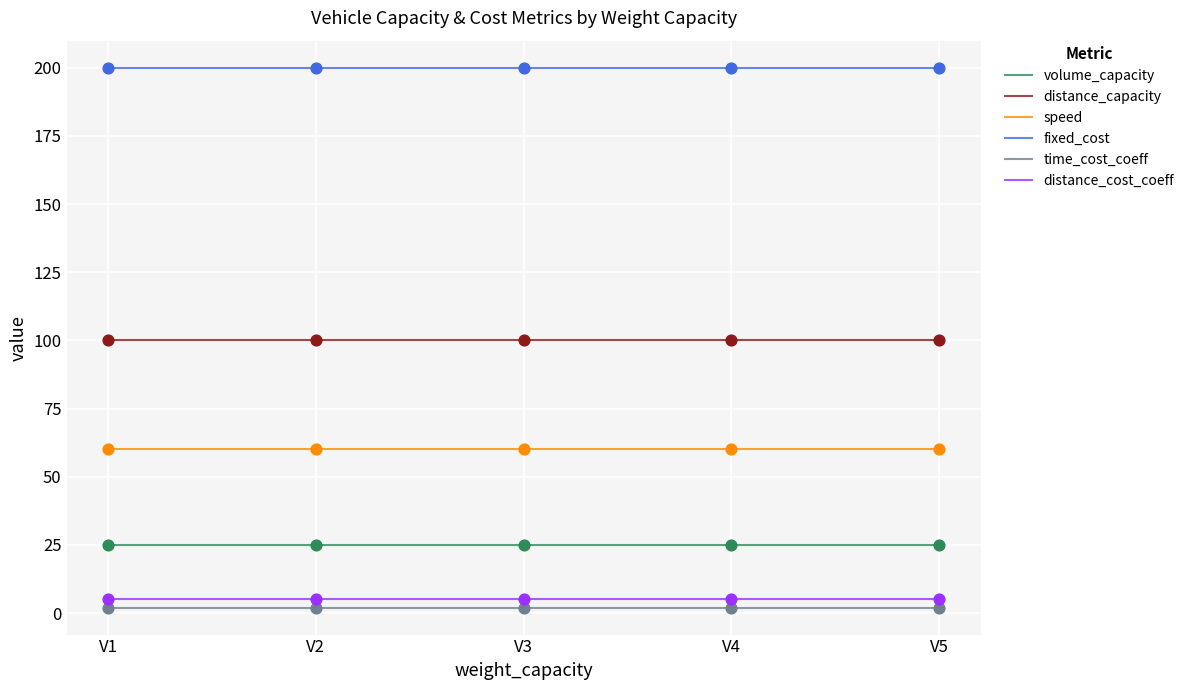

What is the highest value of the fixed_cost series?

200